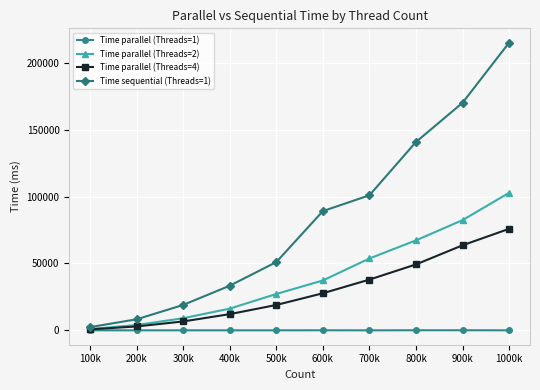

Count the number of categories in the chart.

10